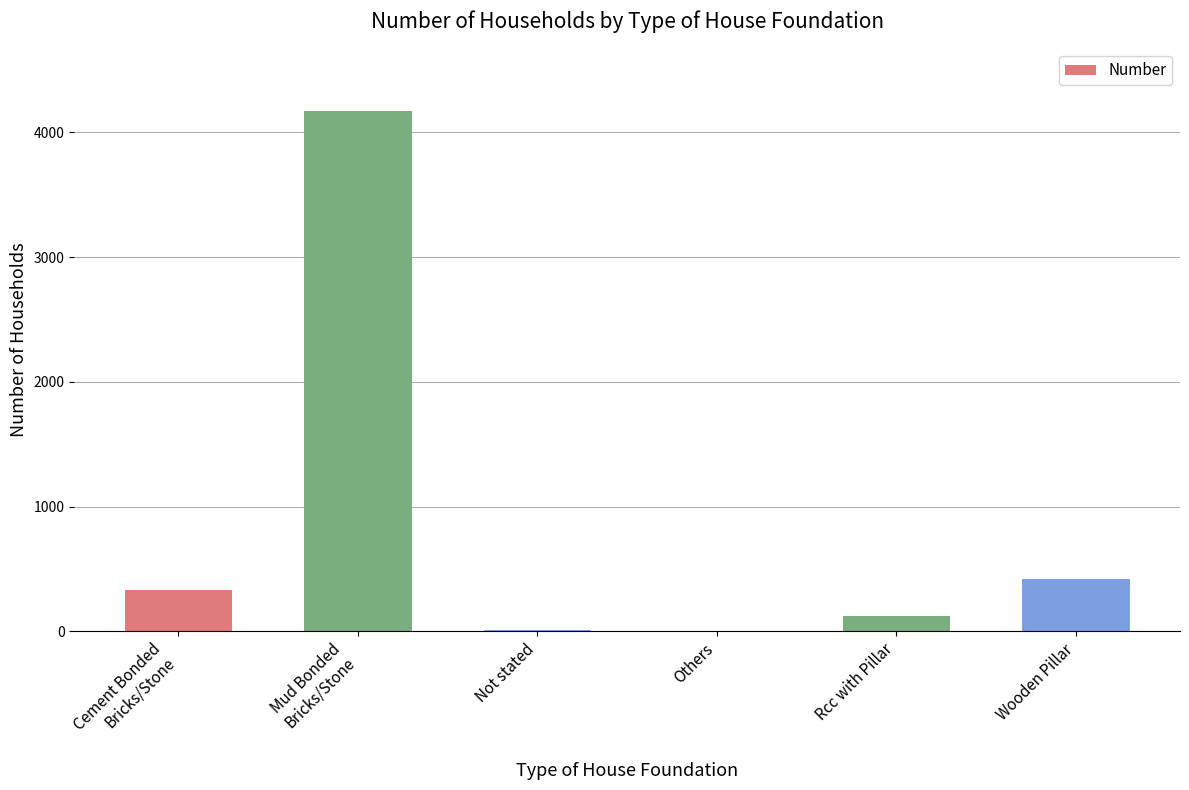

How many distinct data groups are displayed?

1